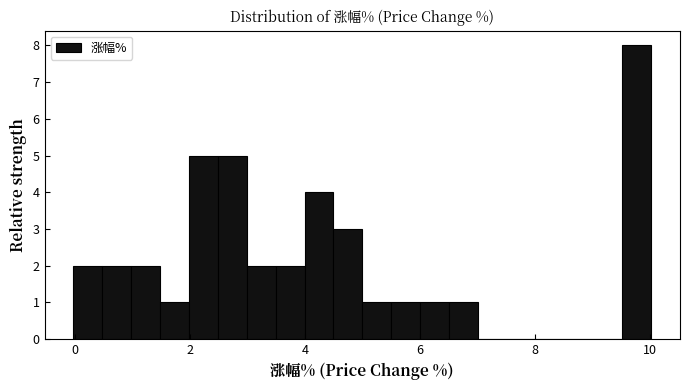

Read against the x-axis, roughly where is the centre of the tallest bar?

9.8